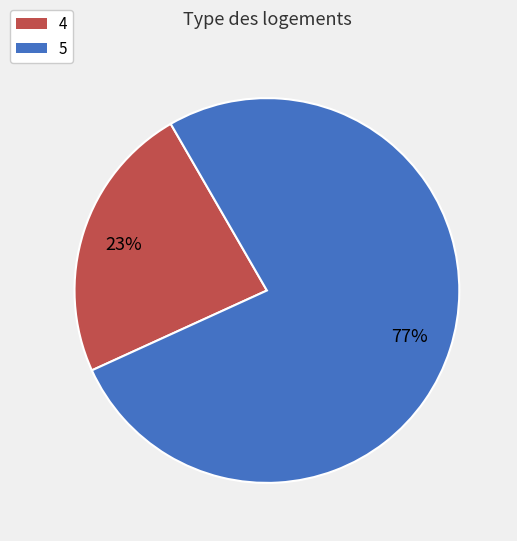

What percentage is the 5 slice, to the nearest percent?

77%